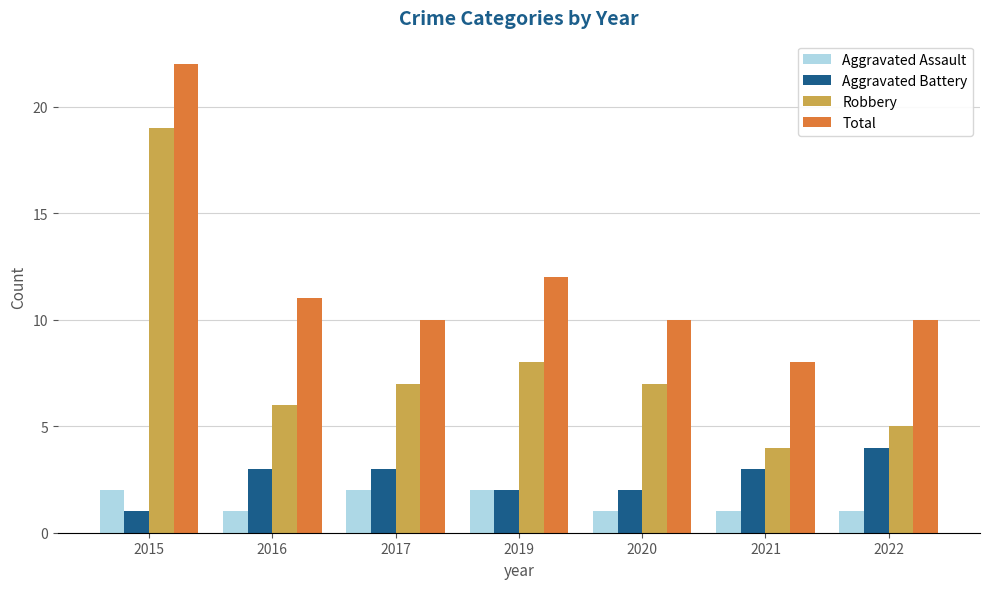

Which series changed the most between 2015 and 2022?

Robbery